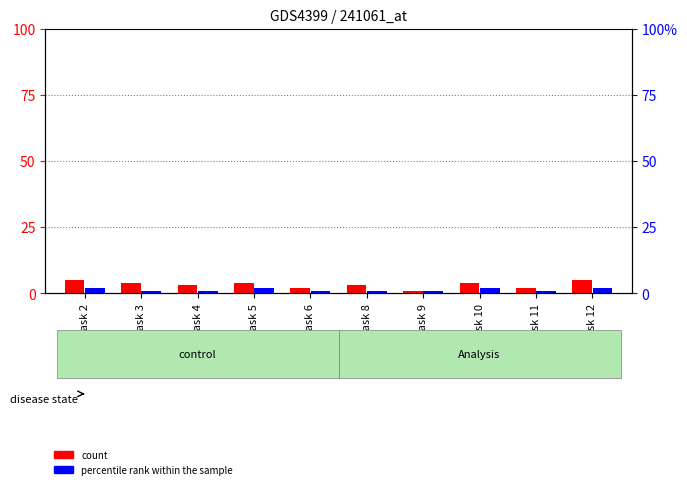

How many data points in count are less than 4?

5